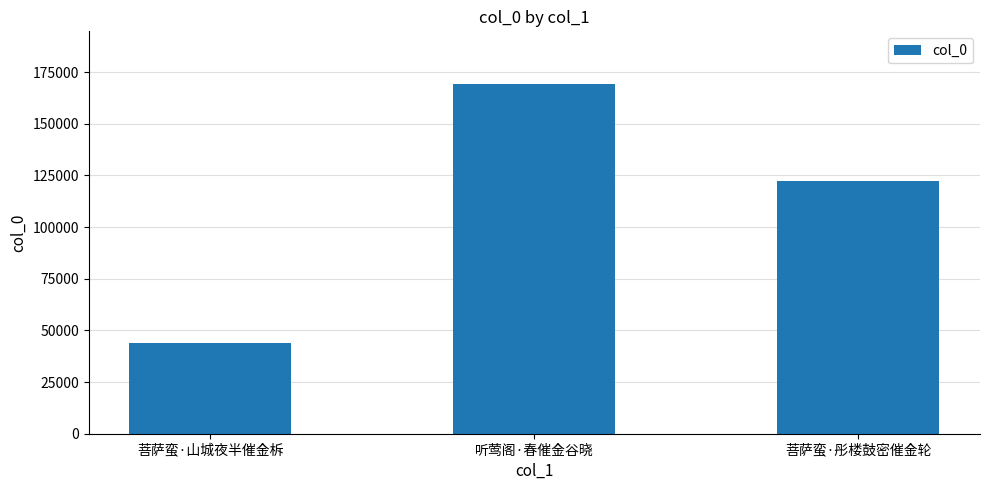

List the labels in order of value, smallest first.

菩萨蛮·山城夜半催金柝, 菩萨蛮·彤楼鼓密催金轮, 听莺阁·春催金谷晓